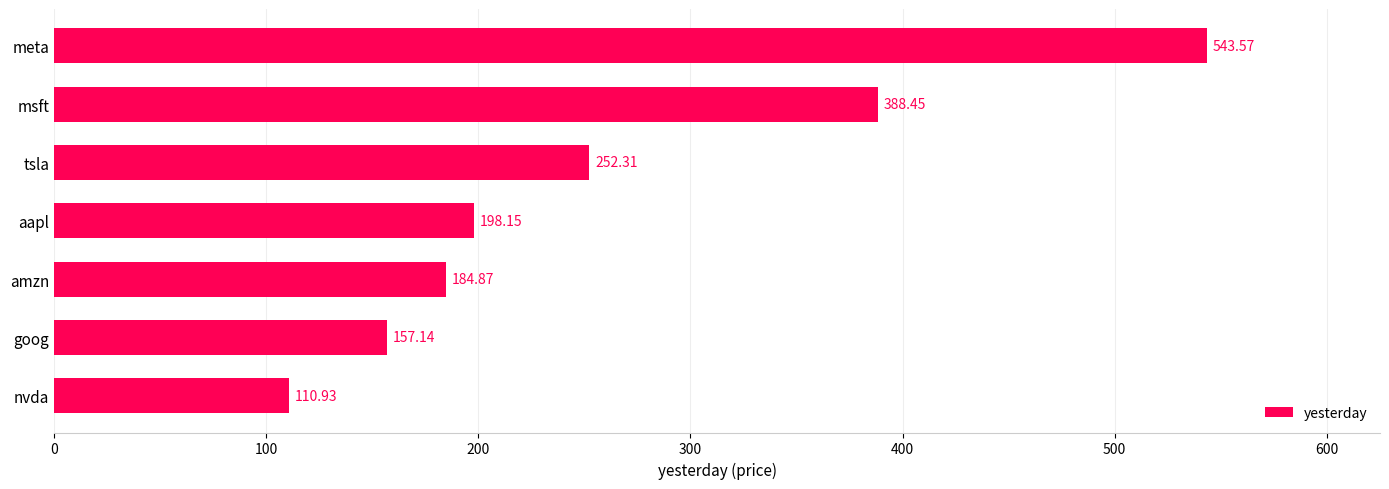

Where is the data nearest to the value 327?

msft